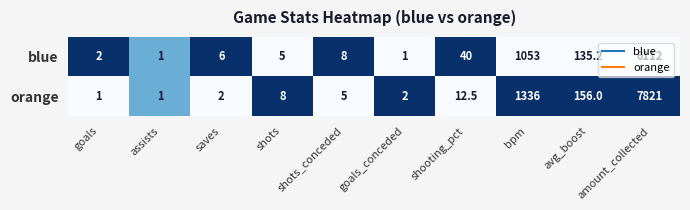

Which category has the highest value in the orange series?

amount_collected